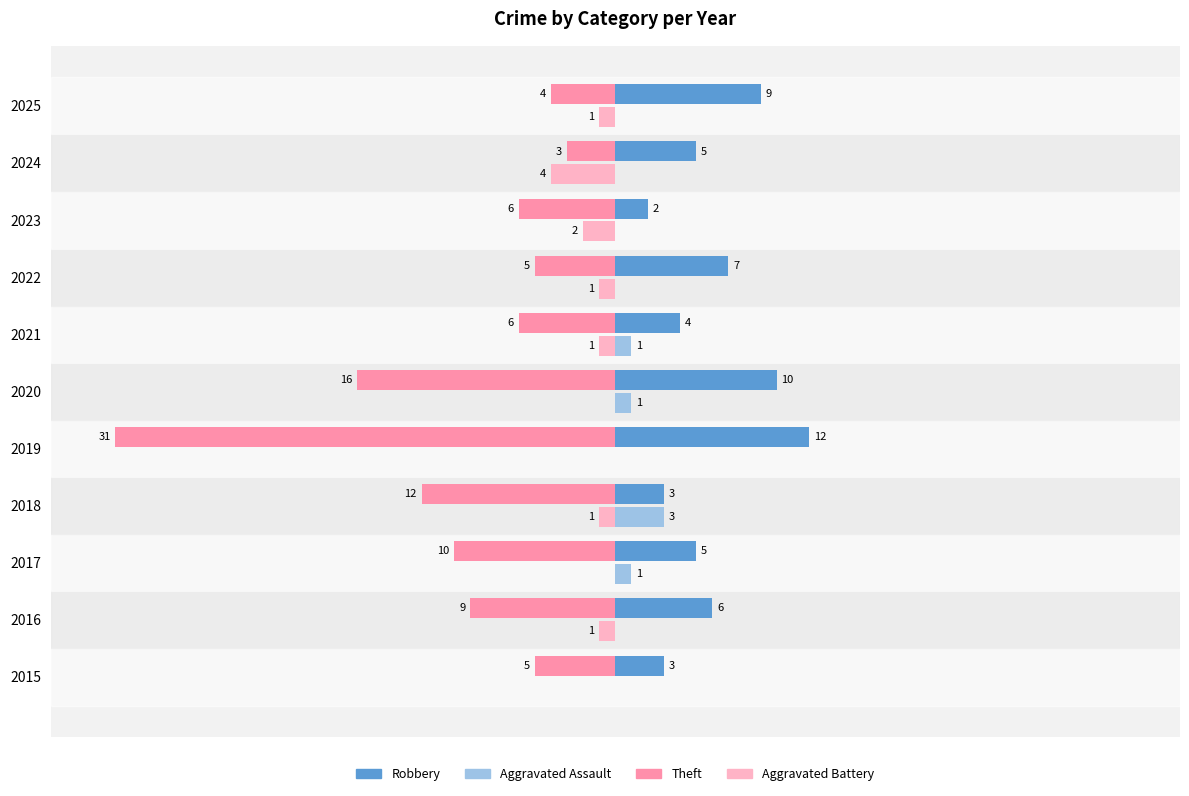

Which series changed the most between 2016 and 2024?

Theft